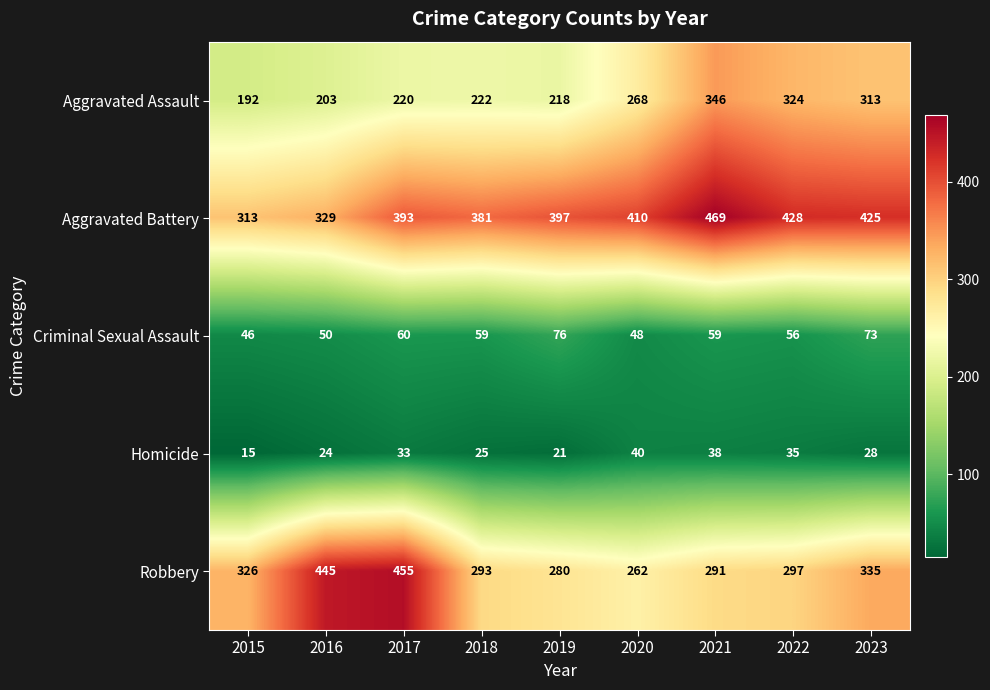

True or false: Aggravated Assault has a value of 203 at 2016.

True